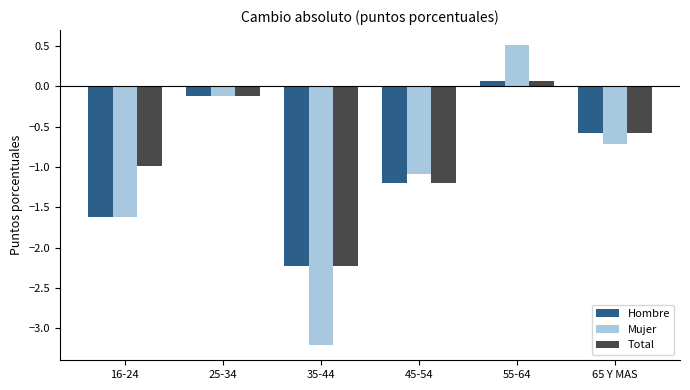

Reading left to right, transcribe all the data shown in this chart.

Hombre: 16-24=-1.6	25-34=-0.1	35-44=-2.2	45-54=-1.2	55-64=0.1	65 Y MAS=-0.6
Mujer: 16-24=-1.6	25-34=-0.1	35-44=-3.2	45-54=-1.1	55-64=0.5	65 Y MAS=-0.7
Total: 16-24=-1.0	25-34=-0.1	35-44=-2.2	45-54=-1.2	55-64=0.1	65 Y MAS=-0.6